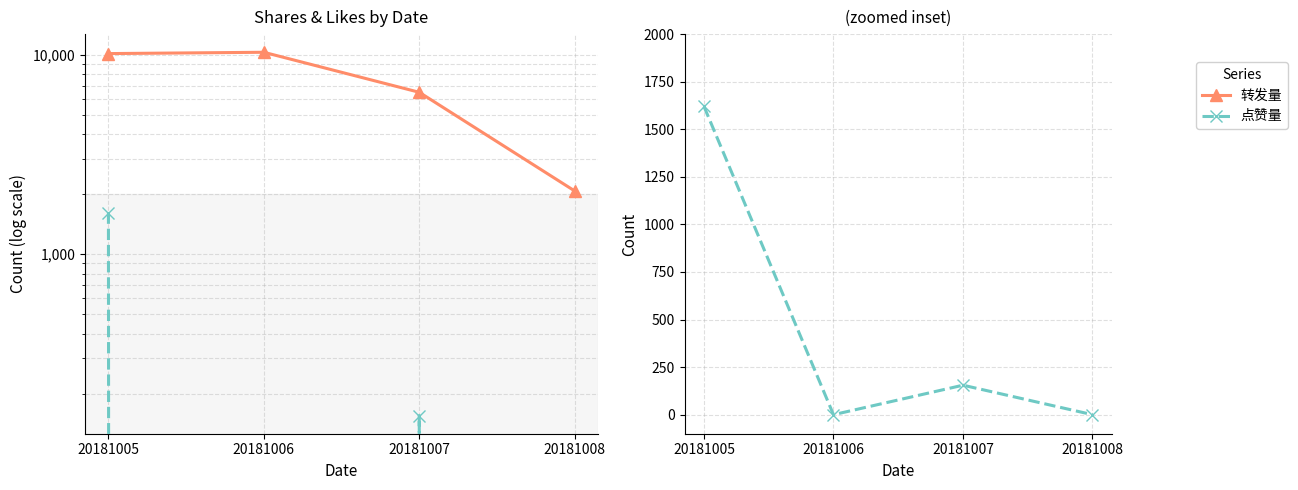

Where is the first local minimum for 点赞量?

20181006